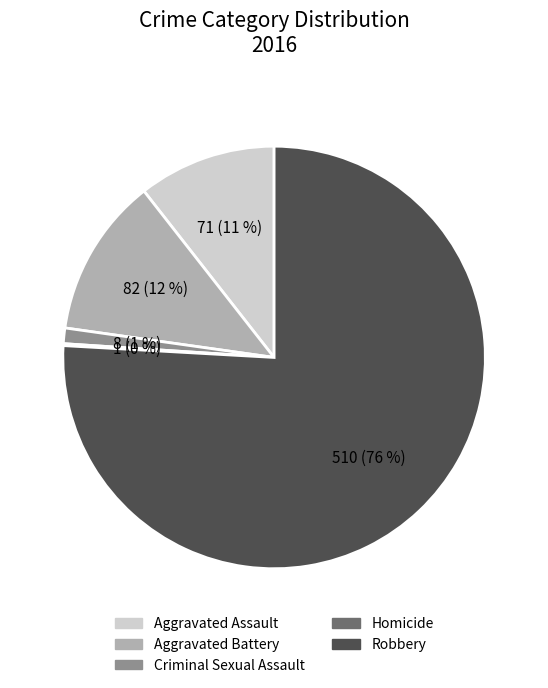

To the nearest percent, what percentage of the pie is Aggravated Battery?

12%